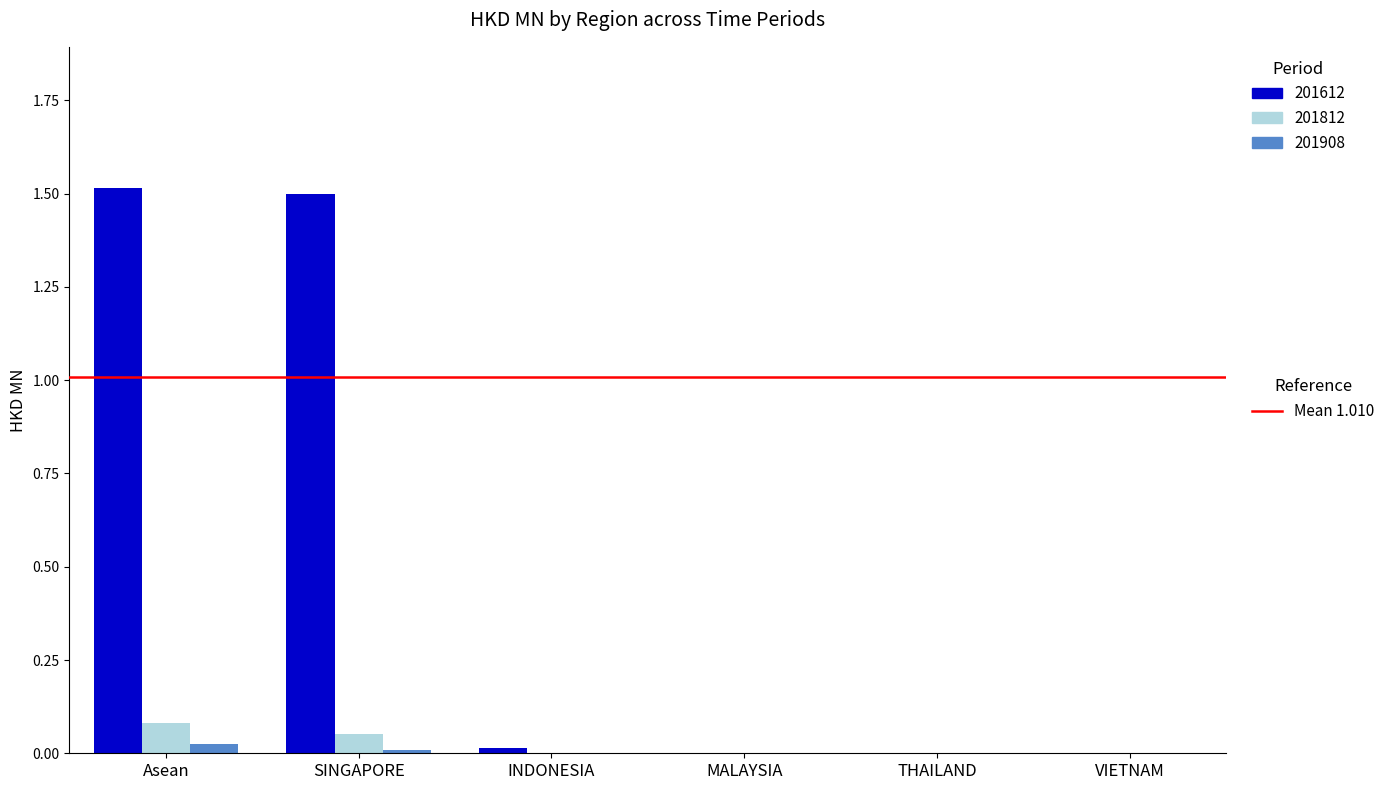

Are the bars horizontal?

No